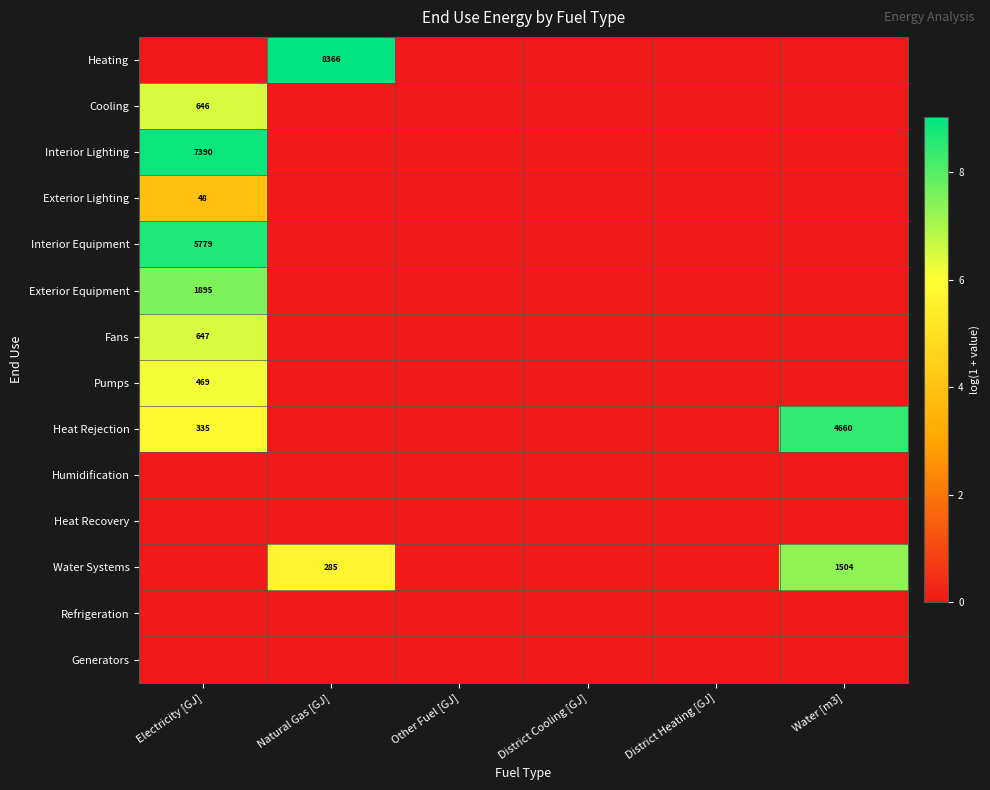

The Fans series shows 169 at Electricity [GJ]. True or false?

False